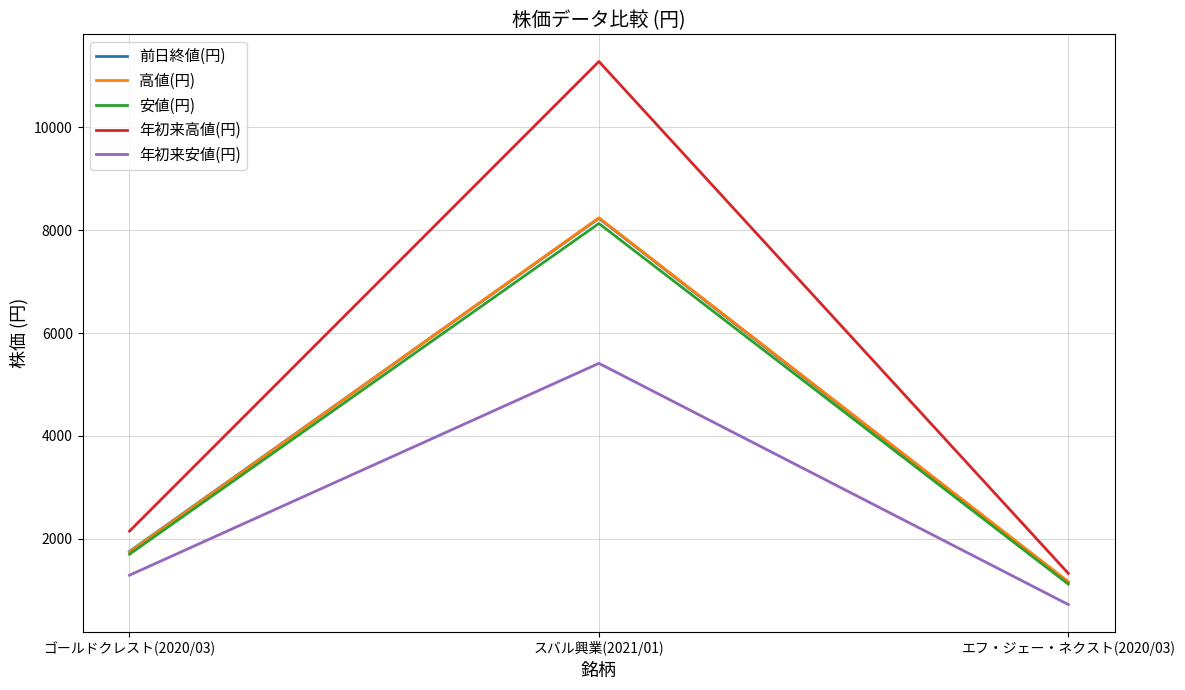

Is this an area chart (filled region under the line)?

No